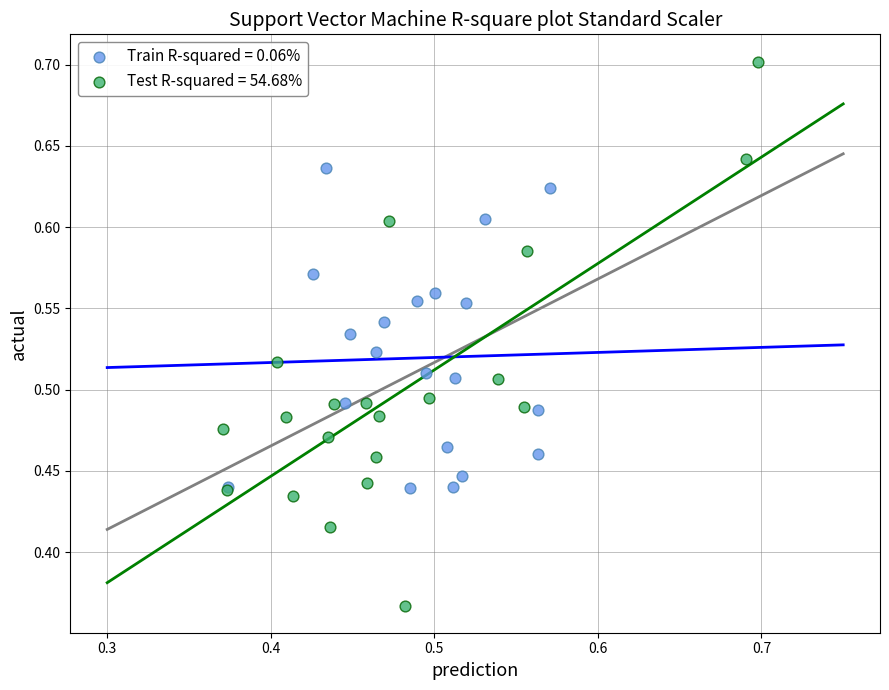

Which series contains the highest Y value?

Test R-squared = 54.68%